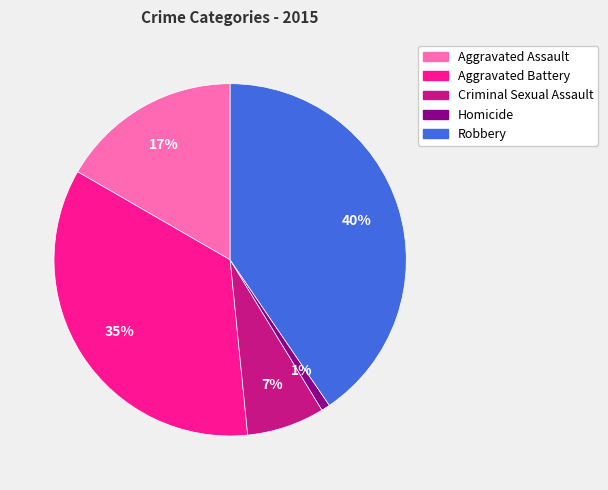

Which slice is the largest?

Robbery